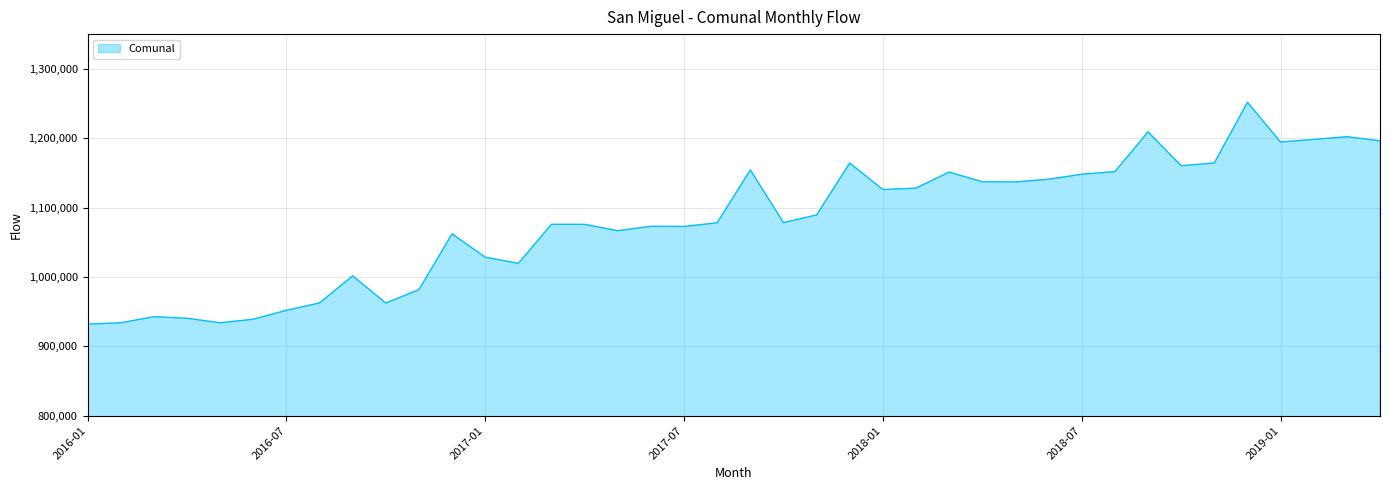

What is the minimum value shown in the chart?

932071